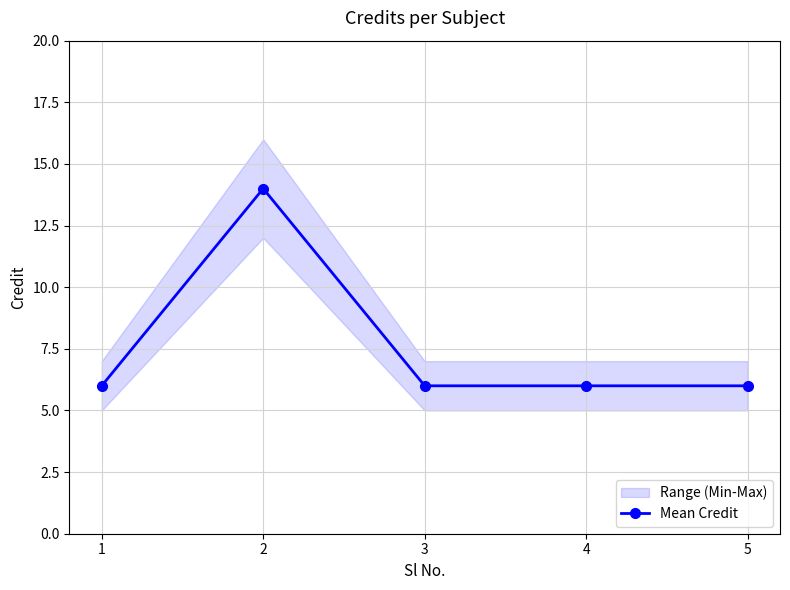

Is this an area chart (filled region under the line)?

No